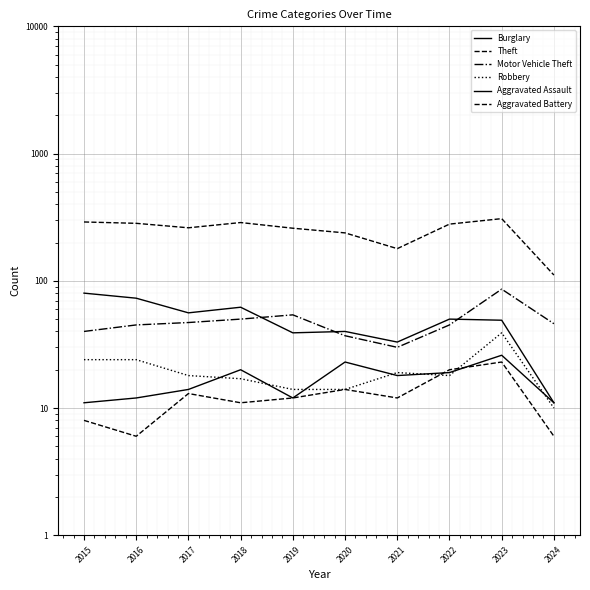

What is the value of the Aggravated Battery point at the 5th from the left?

12